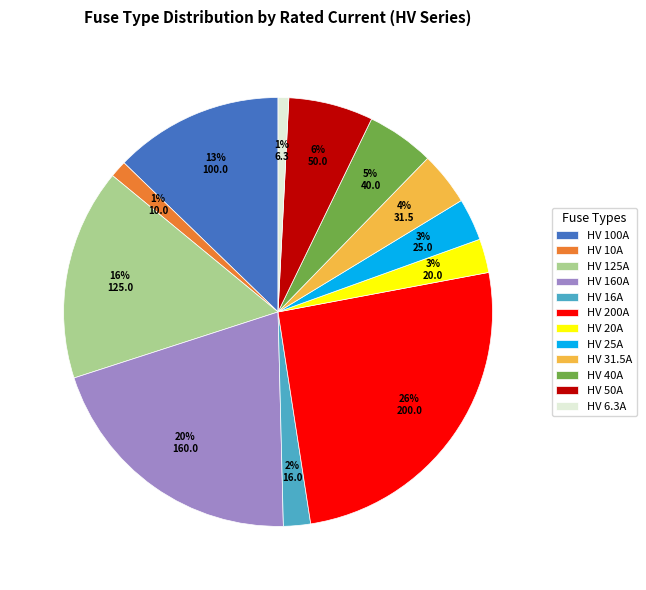

True or false: HV 200A accounts for 39% of the total.

False